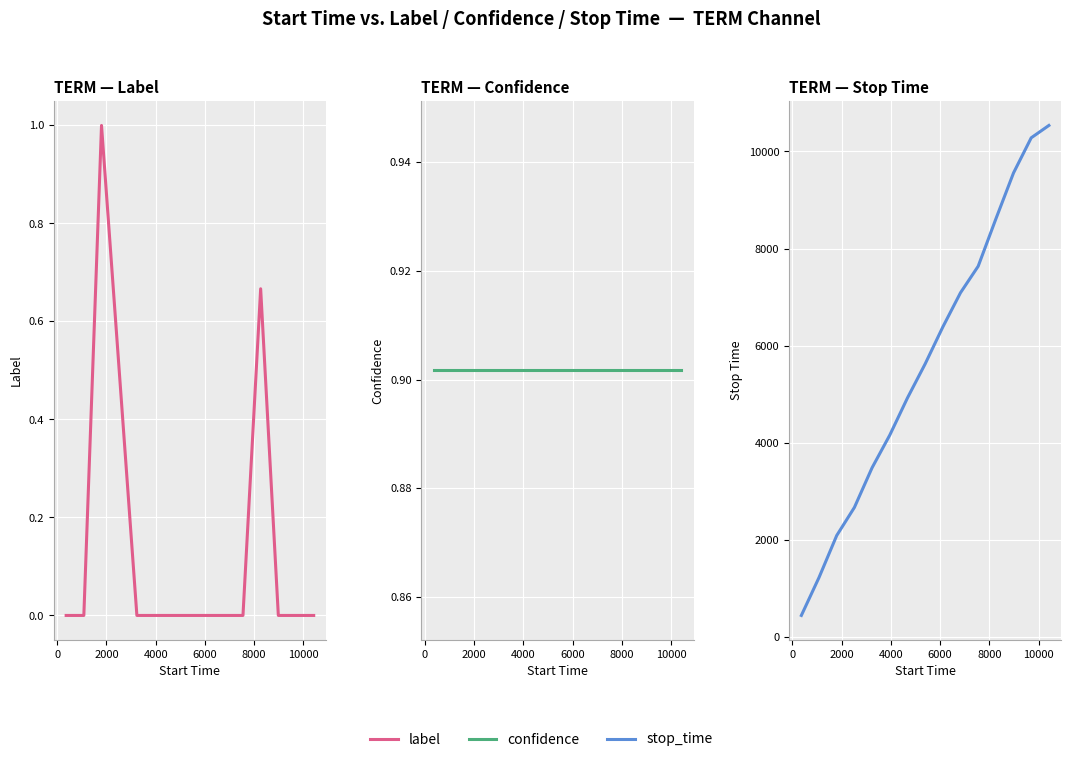

Does the chart display data point markers on the line(s)?

No